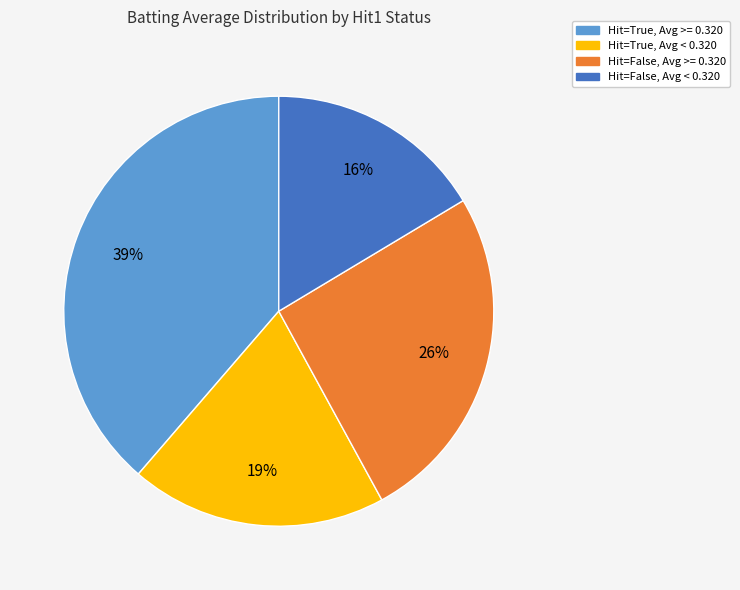

Which category has the biggest portion of the pie?

Hit=True, Avg >= 0.320